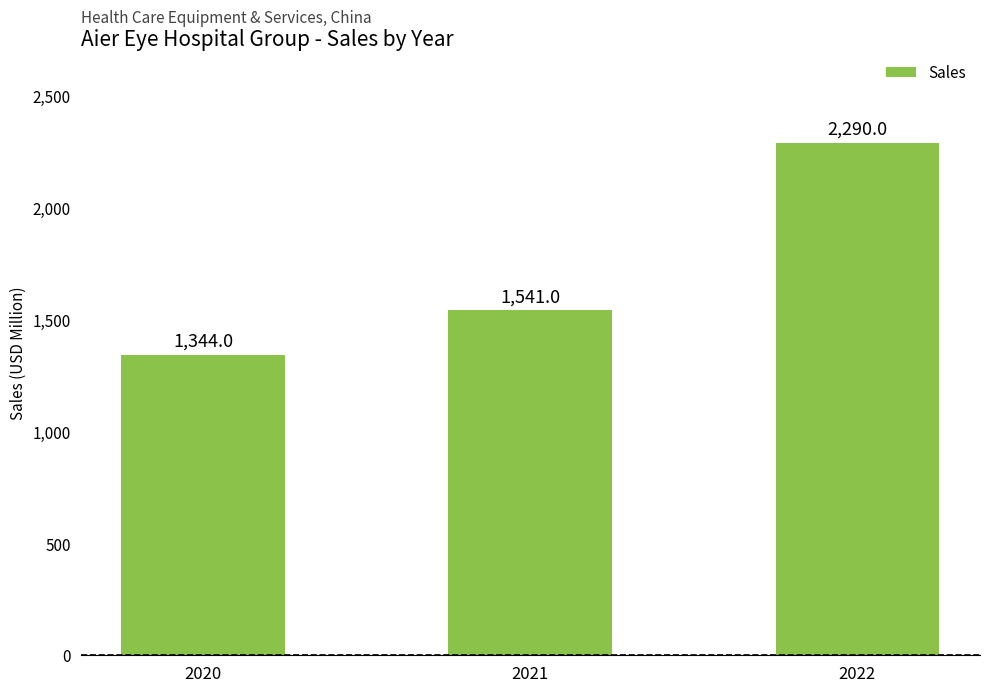

Reading left to right, transcribe all the data shown in this chart.

1344	1541	2290